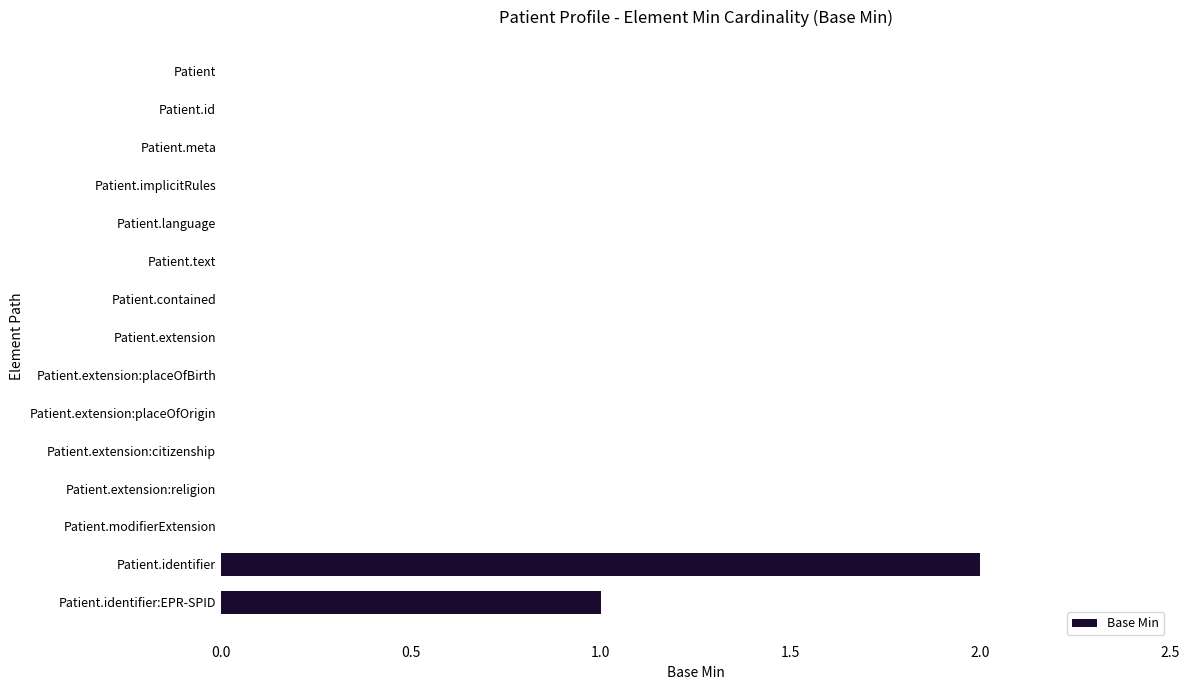

Between Patient.extension:placeOfOrigin and Patient.identifier, which is larger?

Patient.identifier